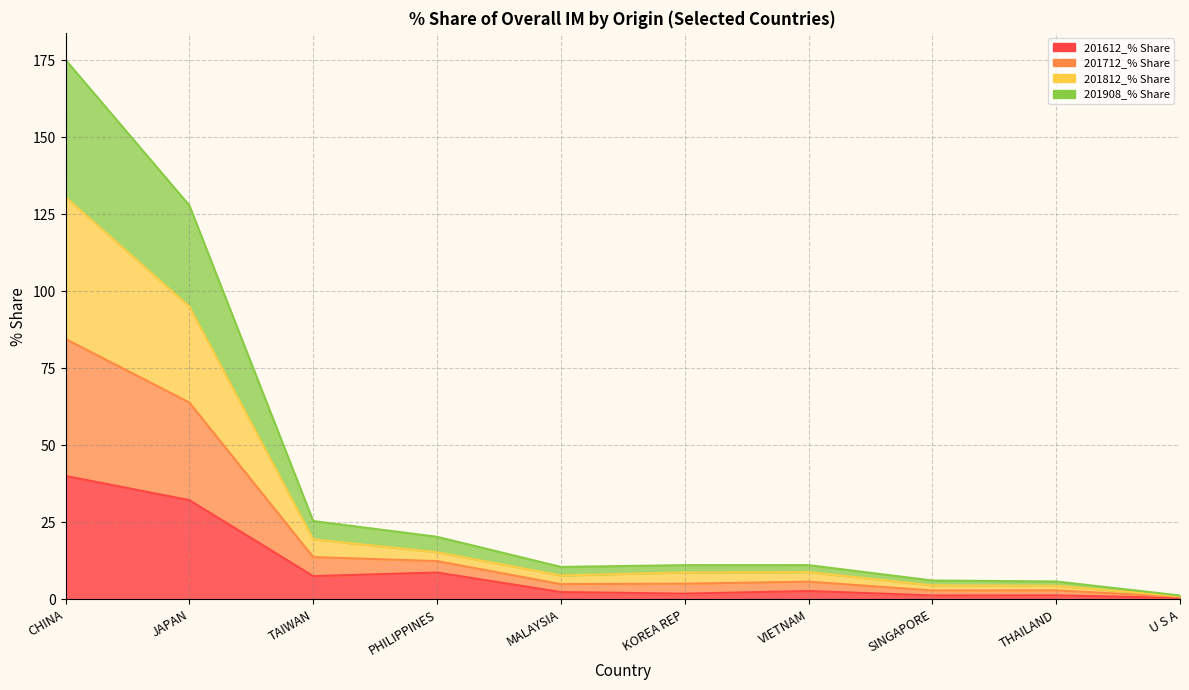

What is the greatest value displayed?

175.1